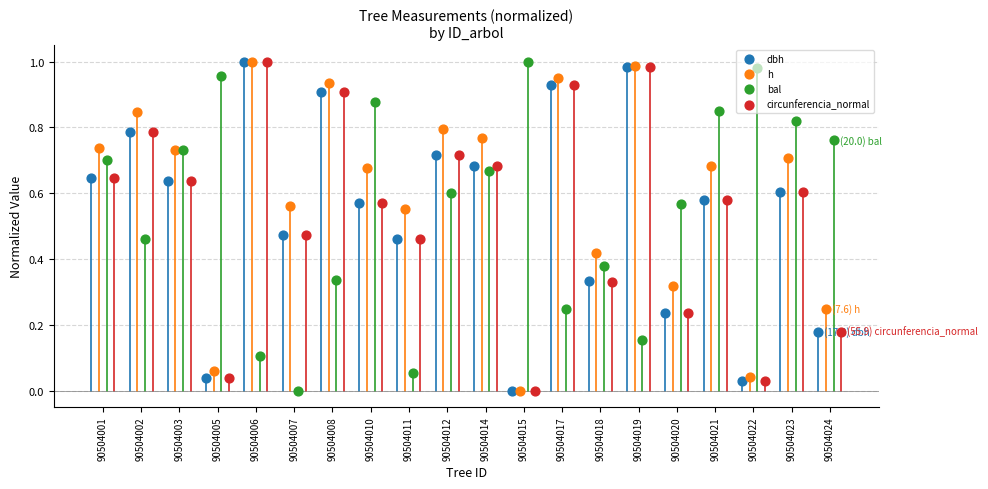

Which series has the largest Y range (max minus min)?

dbh